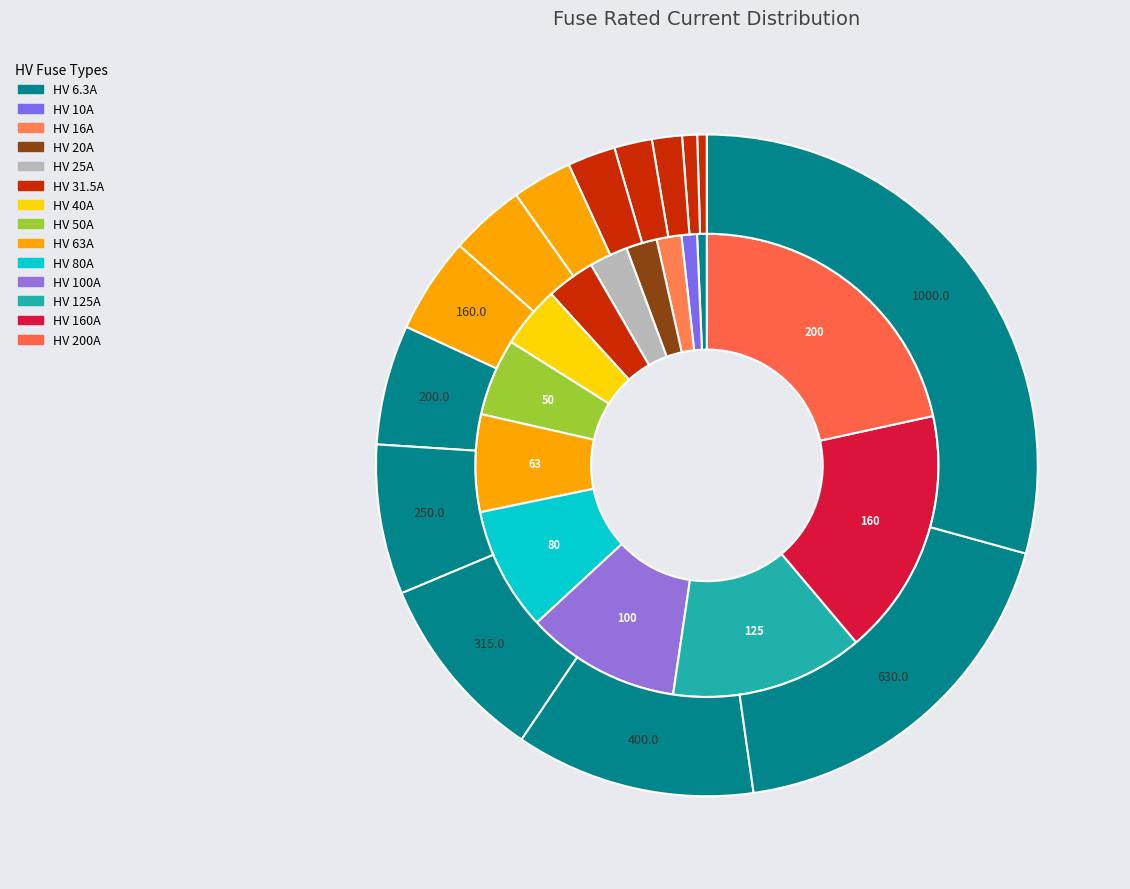

What percentage is the HV 31.5A slice, to the nearest percent?

3%